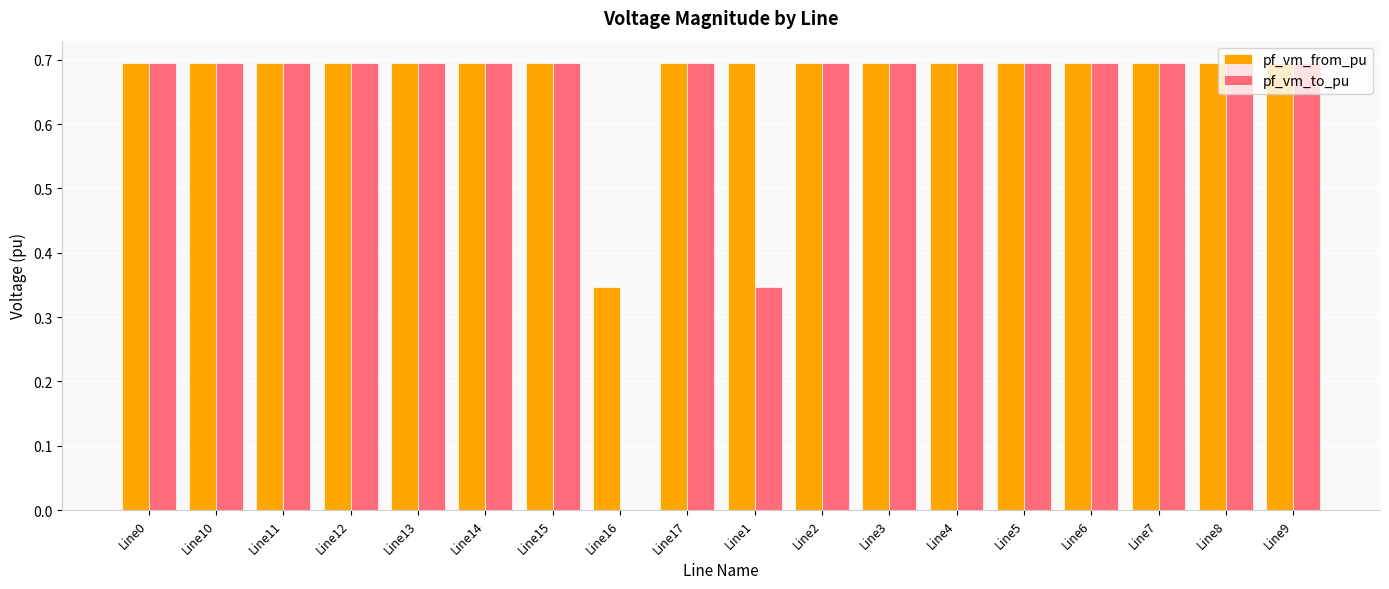

Which series has the largest total across all categories?

pf_vm_from_pu